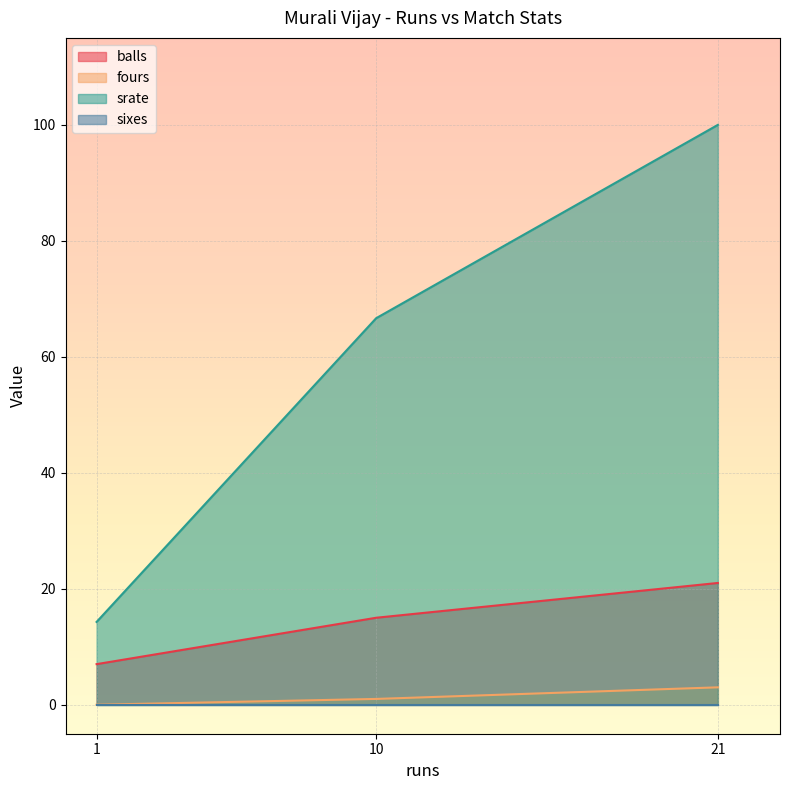

What is the maximum value for fours?

3.0